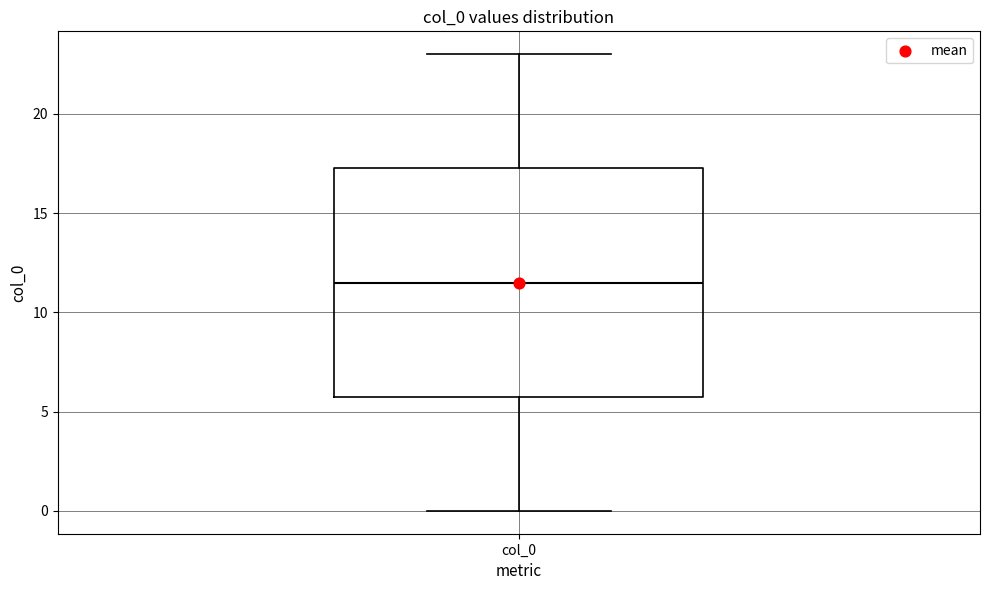

Transcribe this box plot: give where the median line is, the range the box spans, and where the two whiskers end, as read against the y-axis. The values are not printed on the chart, so give them approximately, as read against the axis.

median 11.5, box 6.0 to 17.5, whiskers 0.0 to 23.0